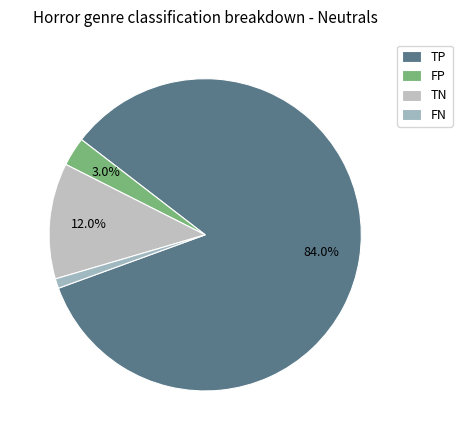

Is it true that TN is 12% of the pie?

True